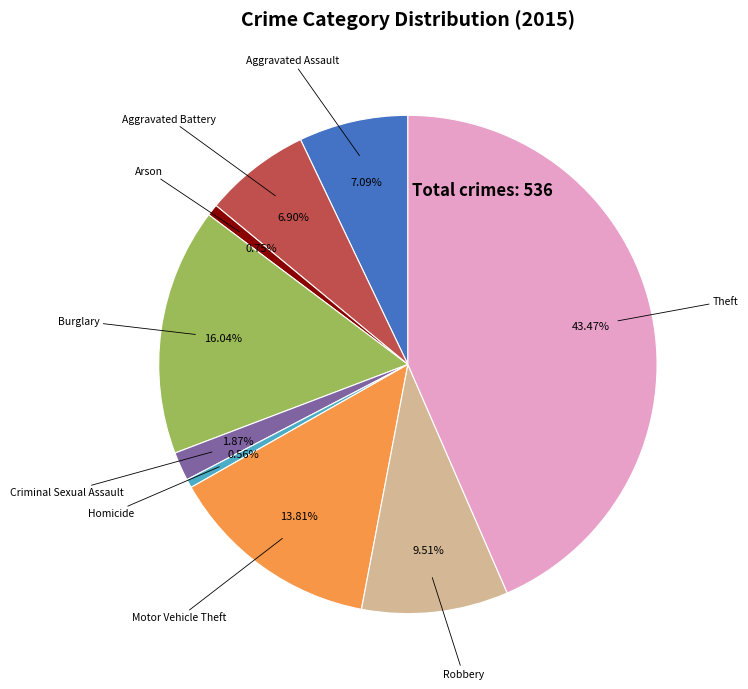

Does any single category account for the majority?

No